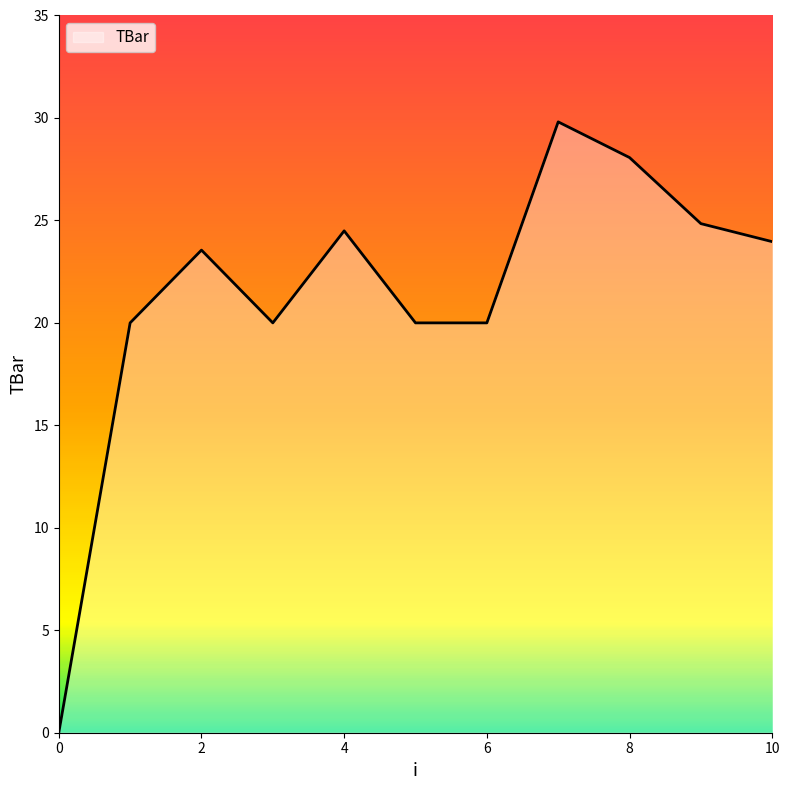

What is the difference between the maximum and minimum values?

29.8